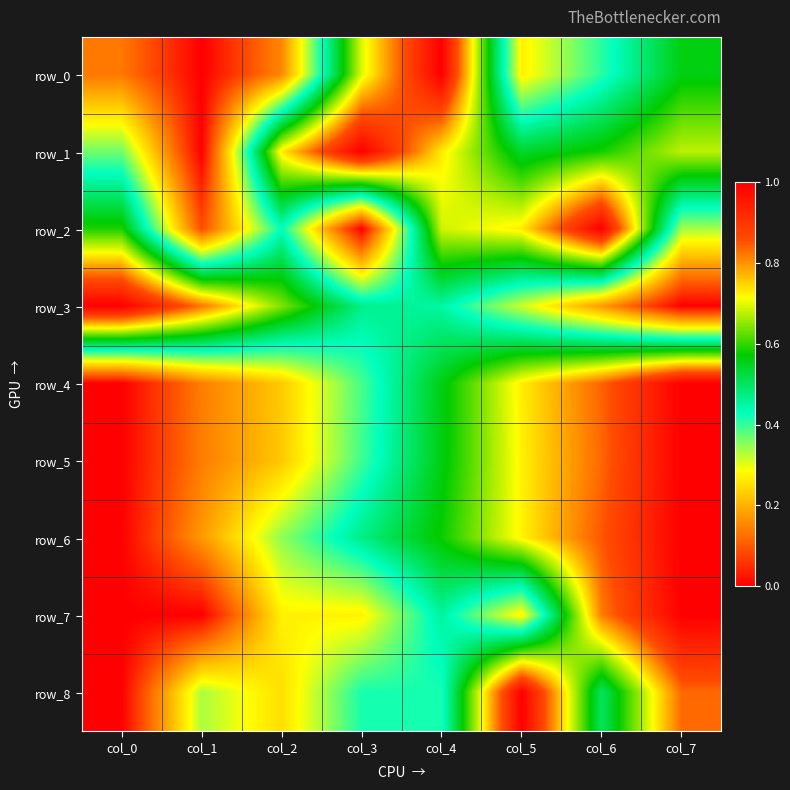

What is the maximum value shown in the chart?

1.0